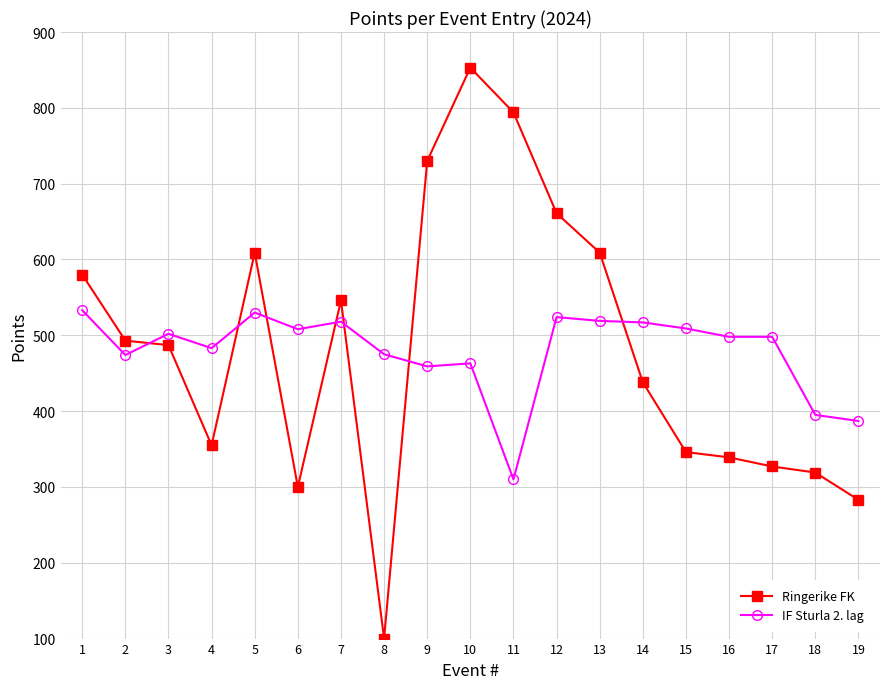

The IF Sturla 2. lag series shows 459 at 9. True or false?

True